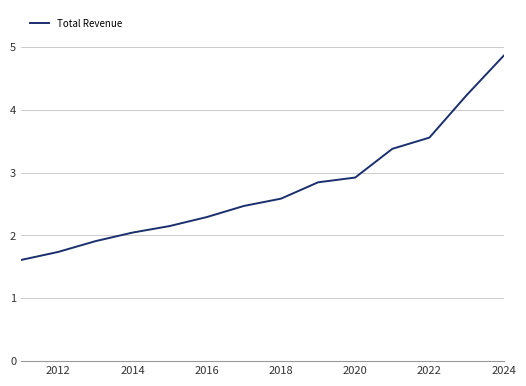

What is the smallest value displayed?

1.6